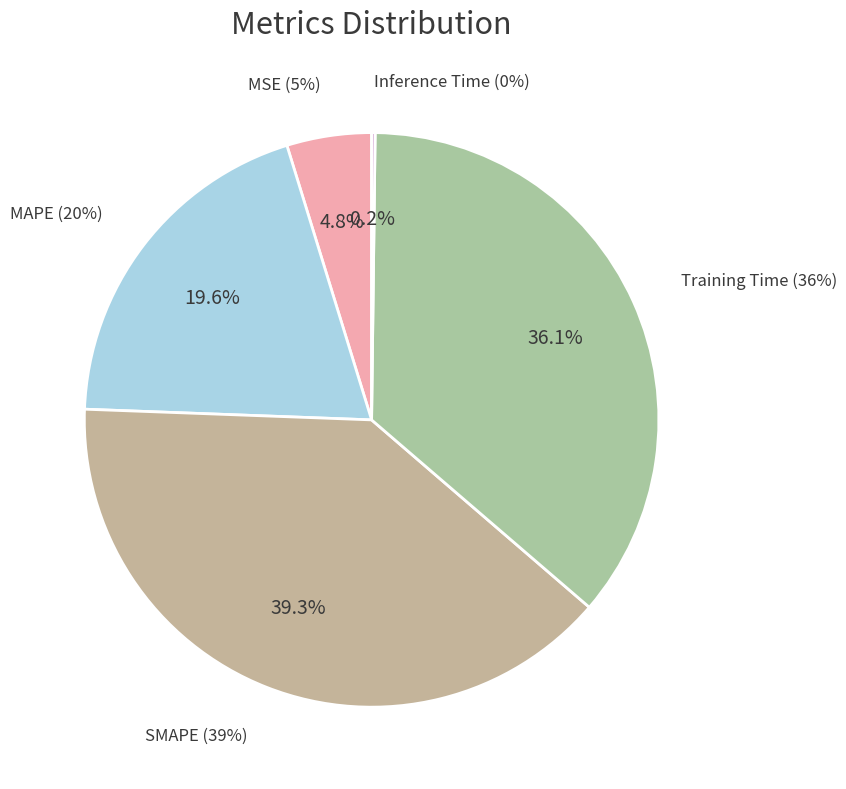

Approximately how many times larger is the value at MAPE compared to SMAPE?

0.5